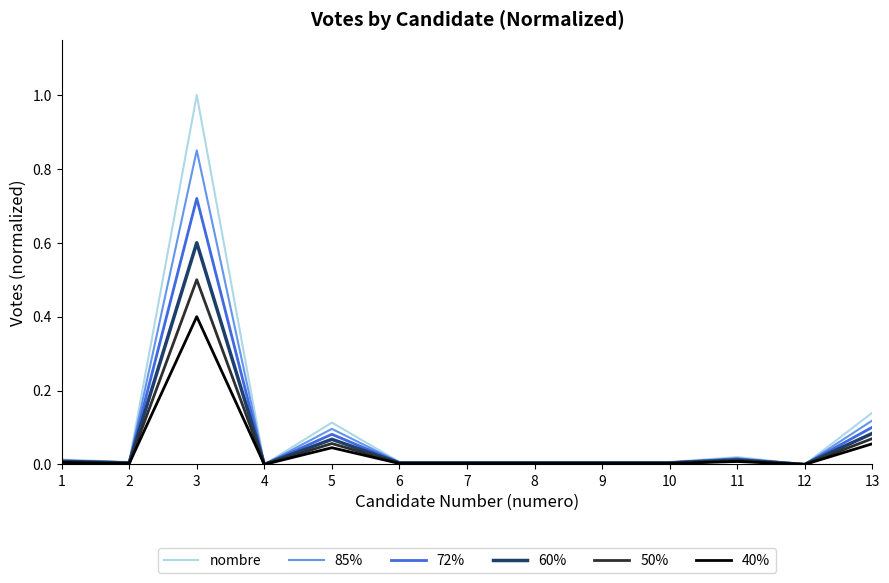

What is the maximum value shown in the chart?

1.0